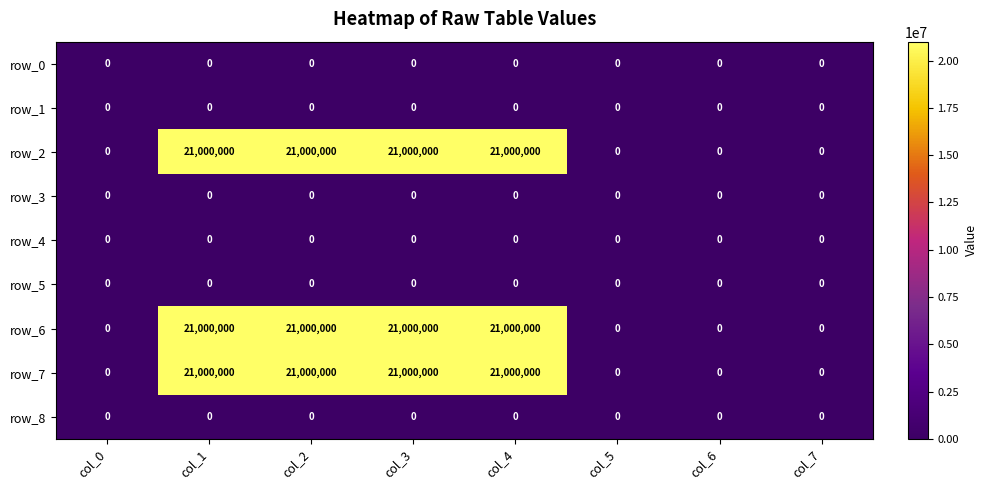

The row_5 series shows 0 at col_0. True or false?

True